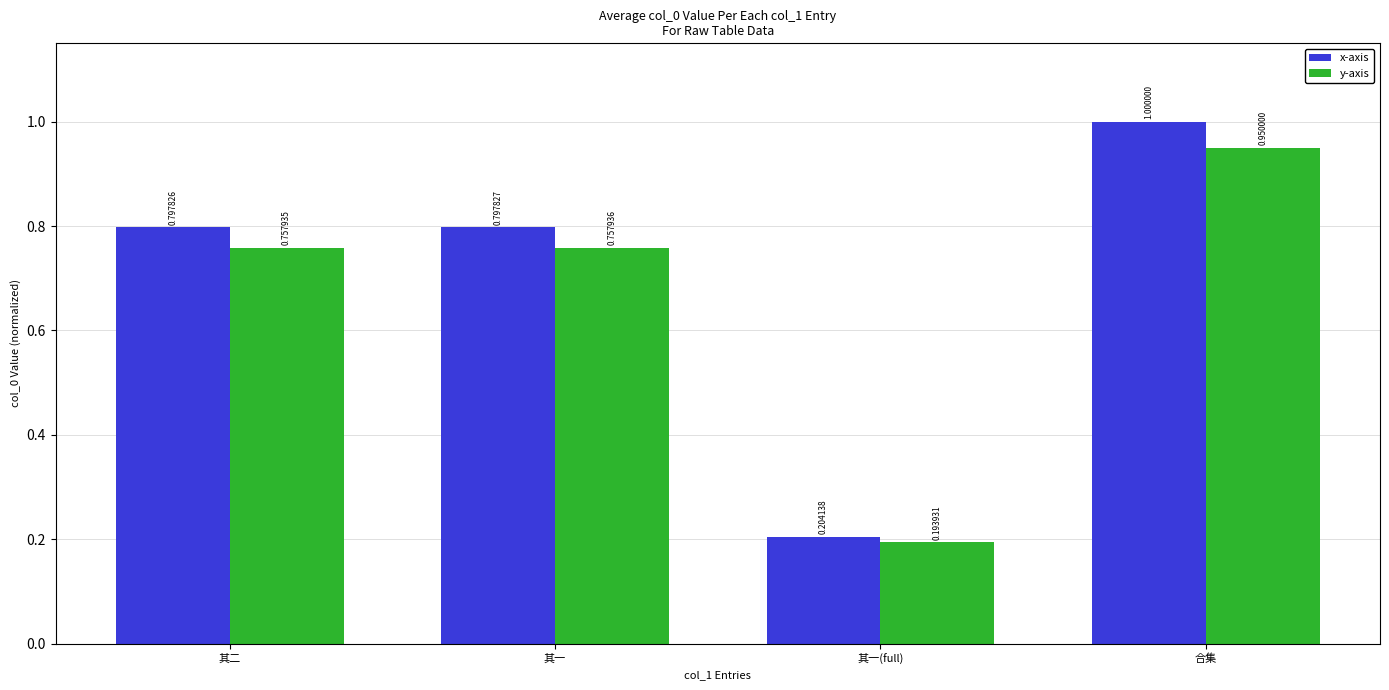

Does the chart contain any negative values?

No